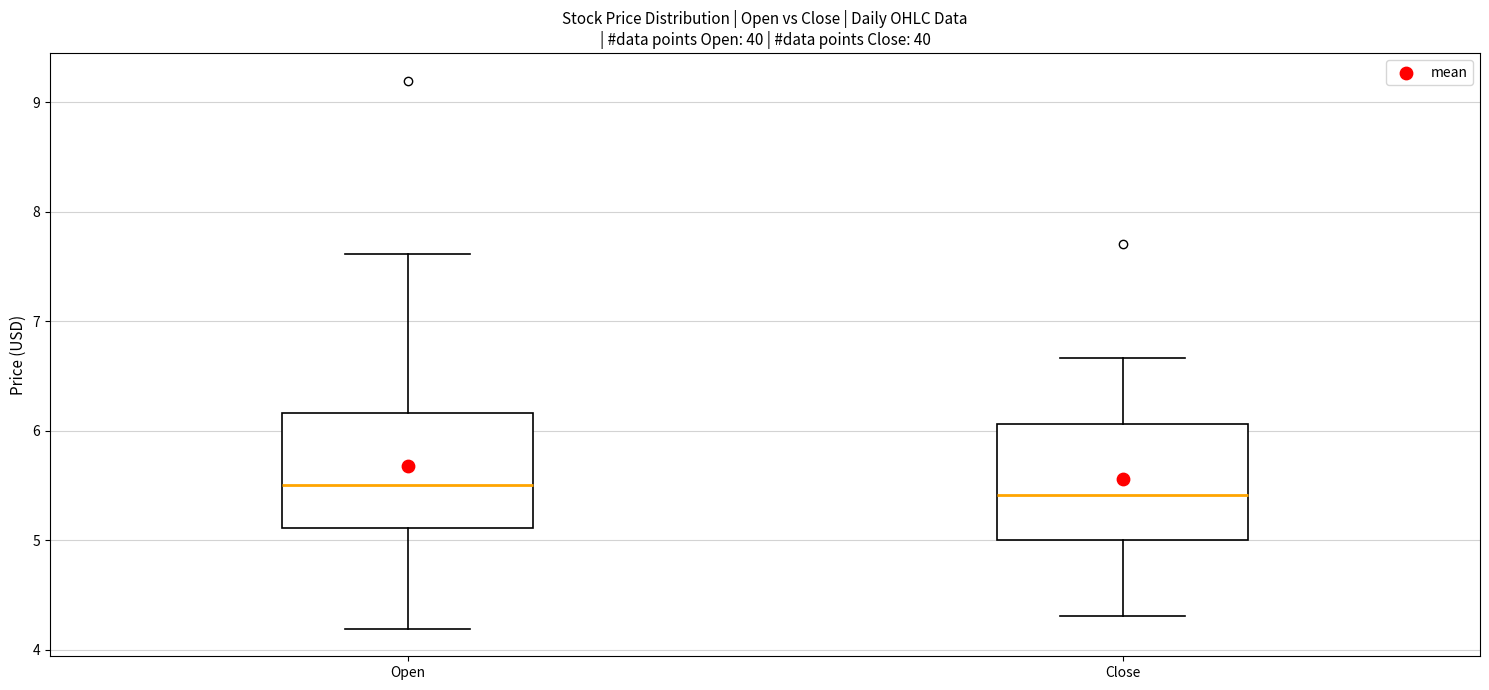

Where does the upper whisker of the box for Open end on the y-axis? The values are not printed on the chart, so give them approximately, as read against the axis.

7.6